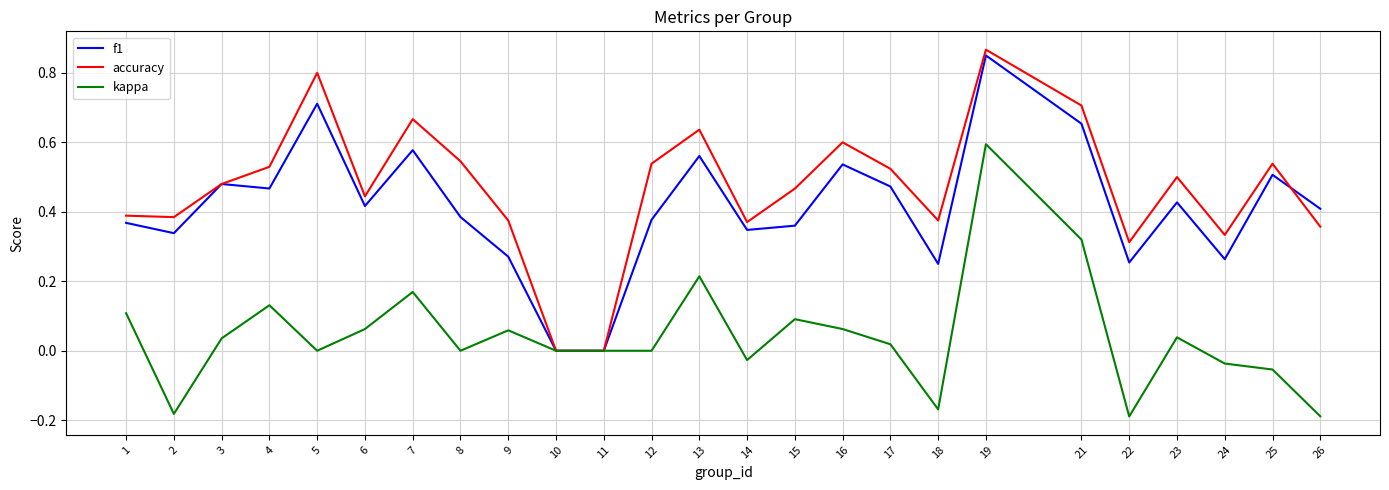

At 22, list the series in order from largest to smallest.

accuracy, f1, kappa